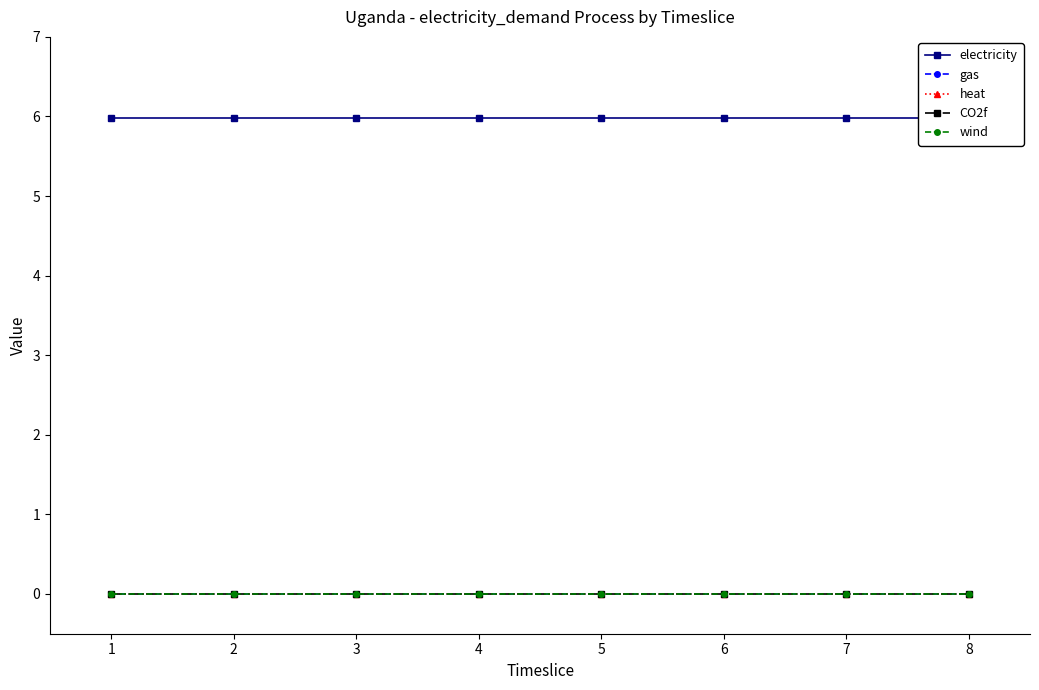

Does the chart have visible grid lines?

No